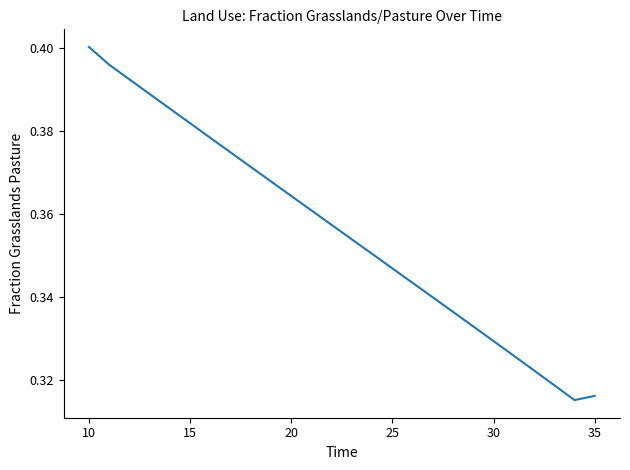

How many lines are shown in the chart?

1